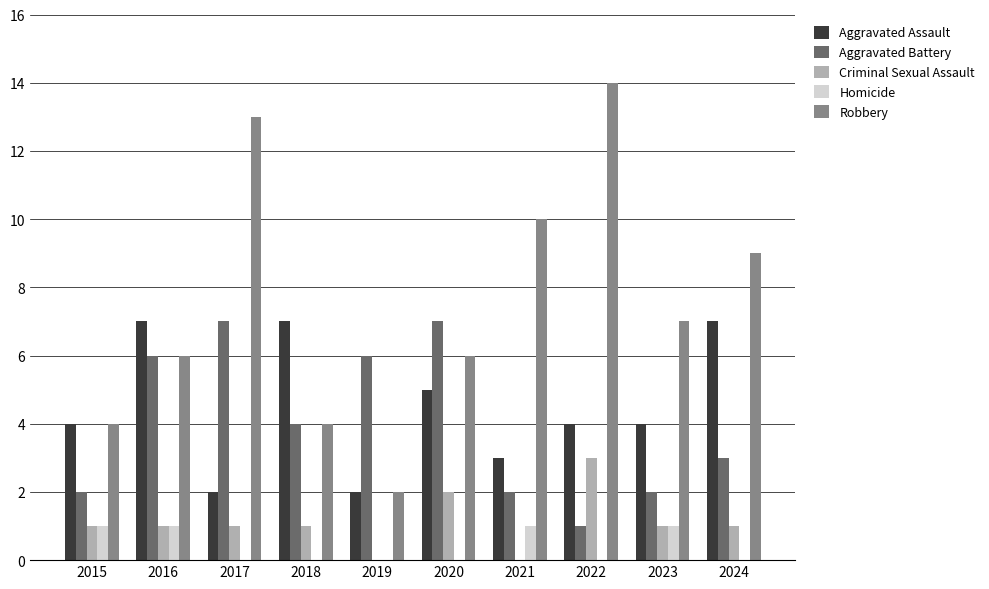

What is the maximum value shown in the chart?

14